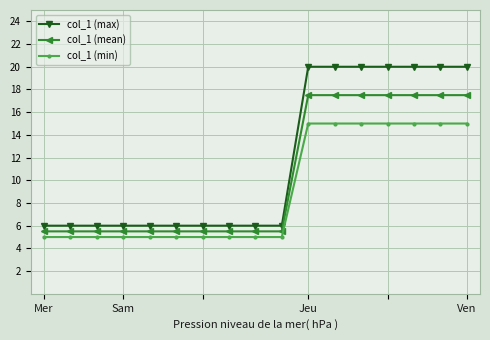

Reading left to right, what are all the values shown in this chart?

col_1 (max): 6.0	6.0	6.0	6.0	6.0	6.0	6.0	6.0	6.0	6.0	20.0	20.0	20.0	20.0	20.0	20.0	20.0
col_1 (mean): 5.5	5.5	5.5	5.5	5.5	5.5	5.5	5.5	5.5	5.5	17.5	17.5	17.5	17.5	17.5	17.5	17.5
col_1 (min): 5.0	5.0	5.0	5.0	5.0	5.0	5.0	5.0	5.0	5.0	15.0	15.0	15.0	15.0	15.0	15.0	15.0